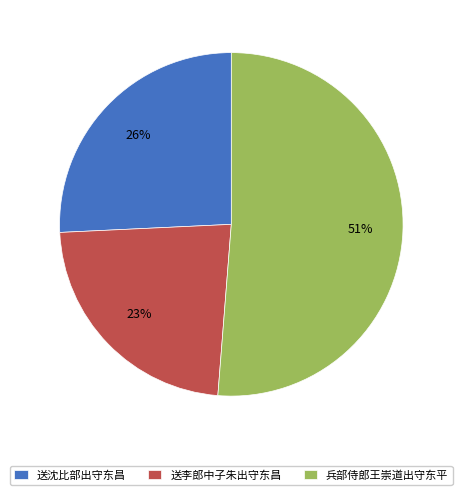

Is it true that 送李郎中子朱出守东昌 is 16% of the pie?

False